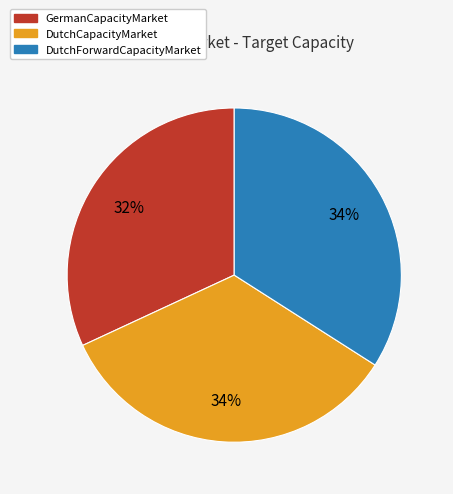

Is it true that DutchCapacityMarket is 34% of the pie?

True